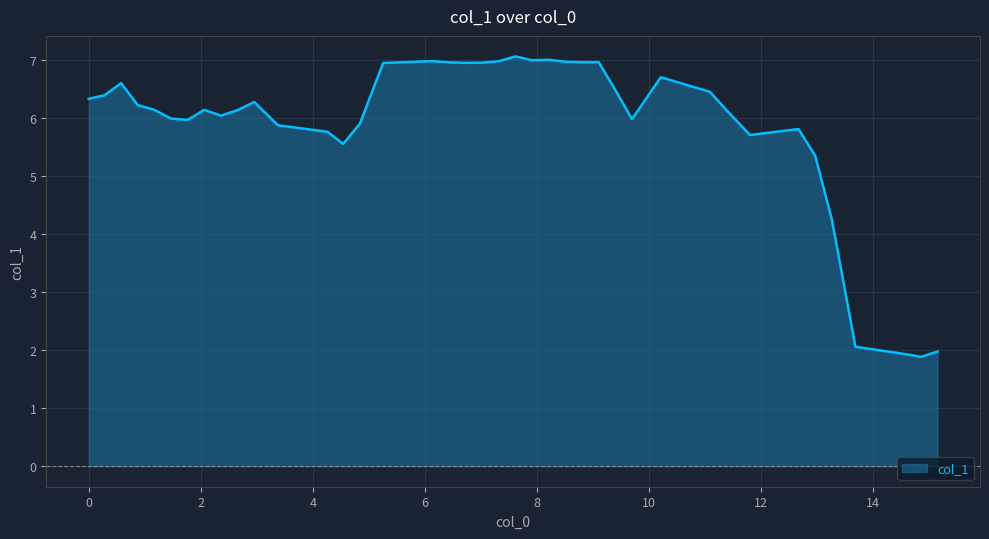

What is the greatest value displayed?

7.1